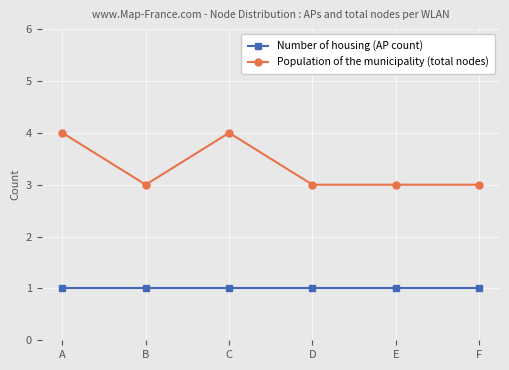

What is the maximum value shown in the chart?

4